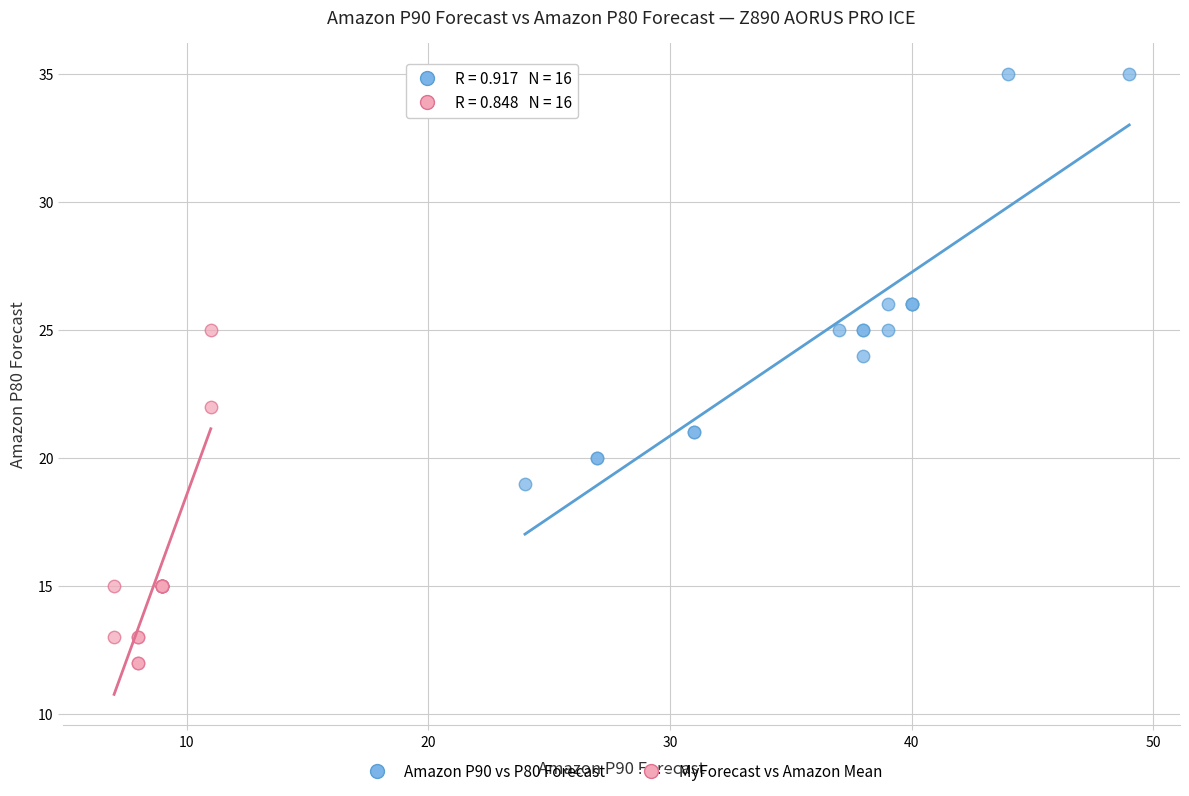

Which series reaches the maximum Y coordinate?

Amazon P90 vs P80 Forecast